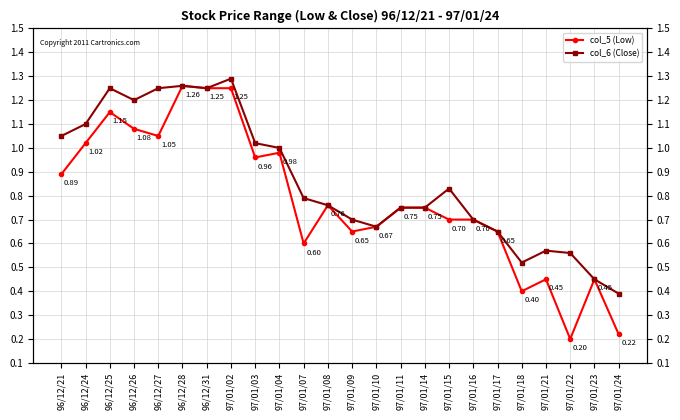

Rank the series at 97/01/10 from highest to lowest value.

col_5 (Low), col_6 (Close)